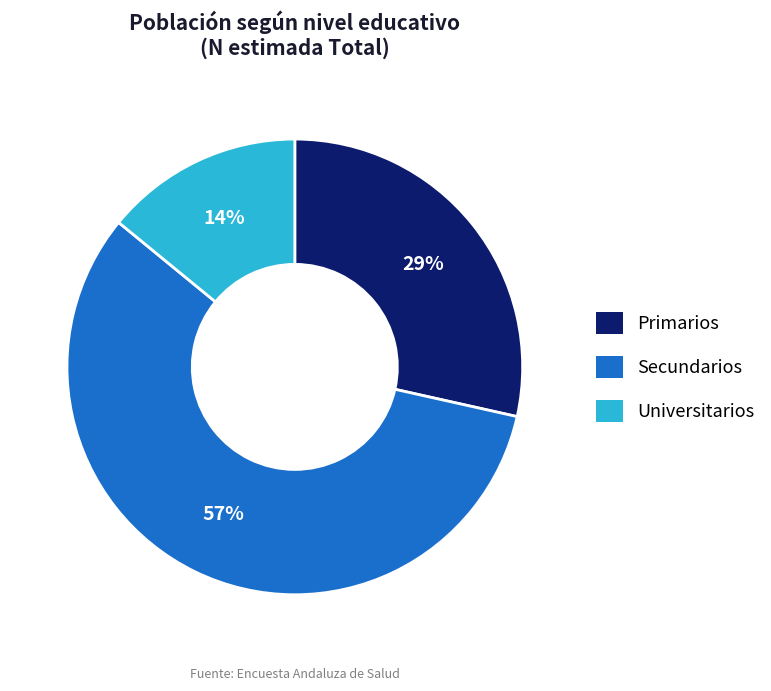

Count the number of slices in the pie.

3